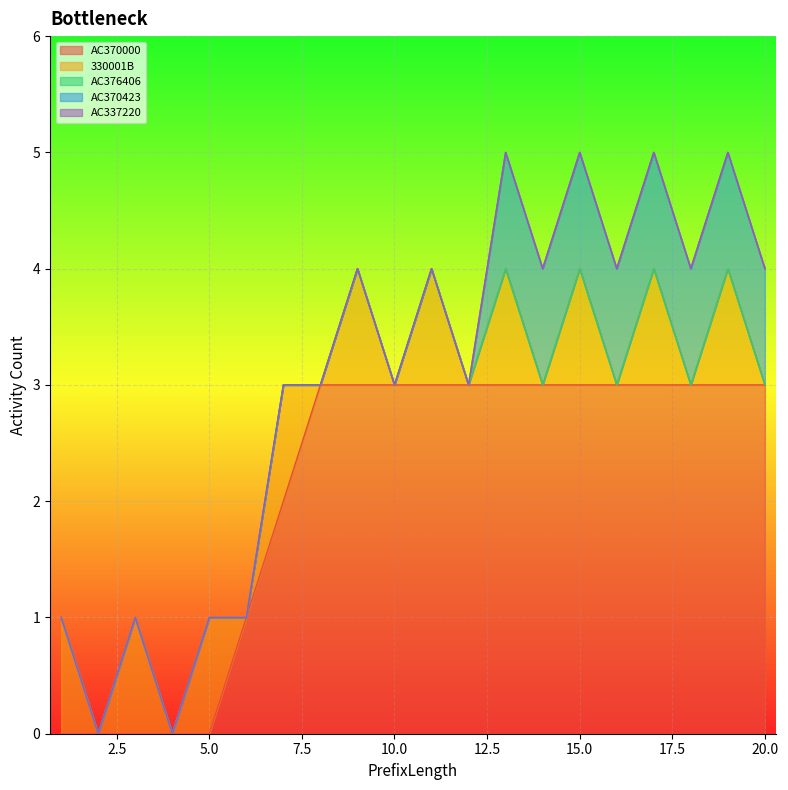

True or false: AC370000 has a value of -1 at 3.

False